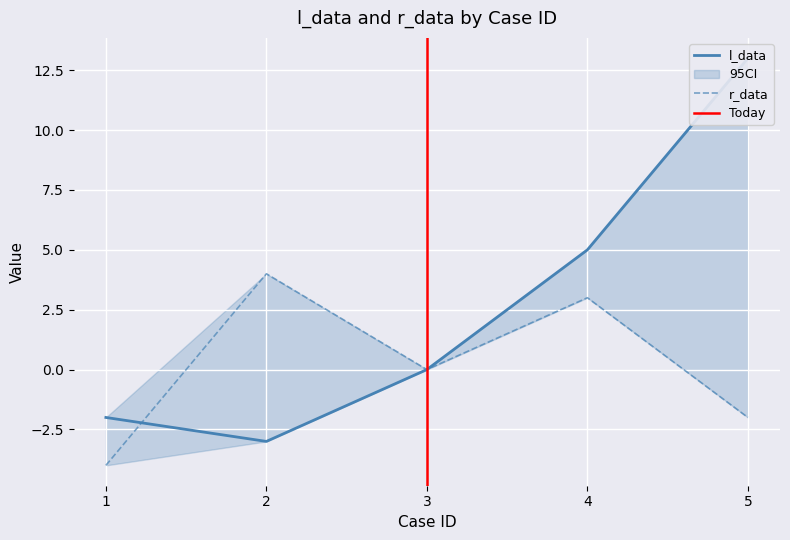

True or false: l_data has a value of -3 at 1.

False